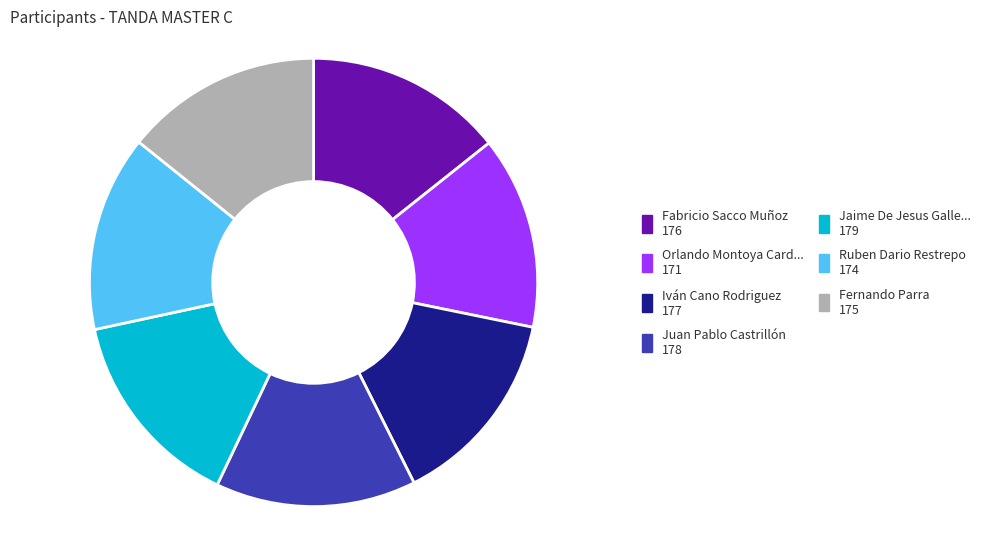

Is there a majority slice in this chart?

No